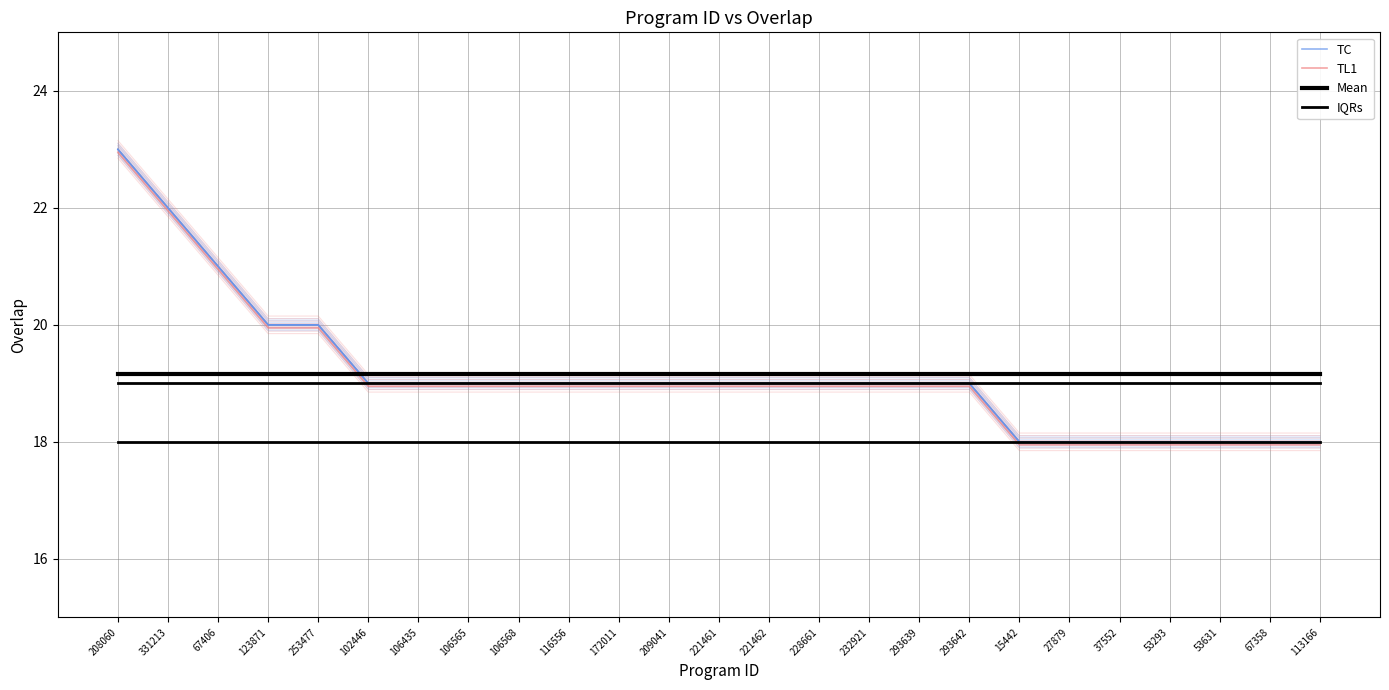

What is the spread (max minus min) of values at 293639?

1.2